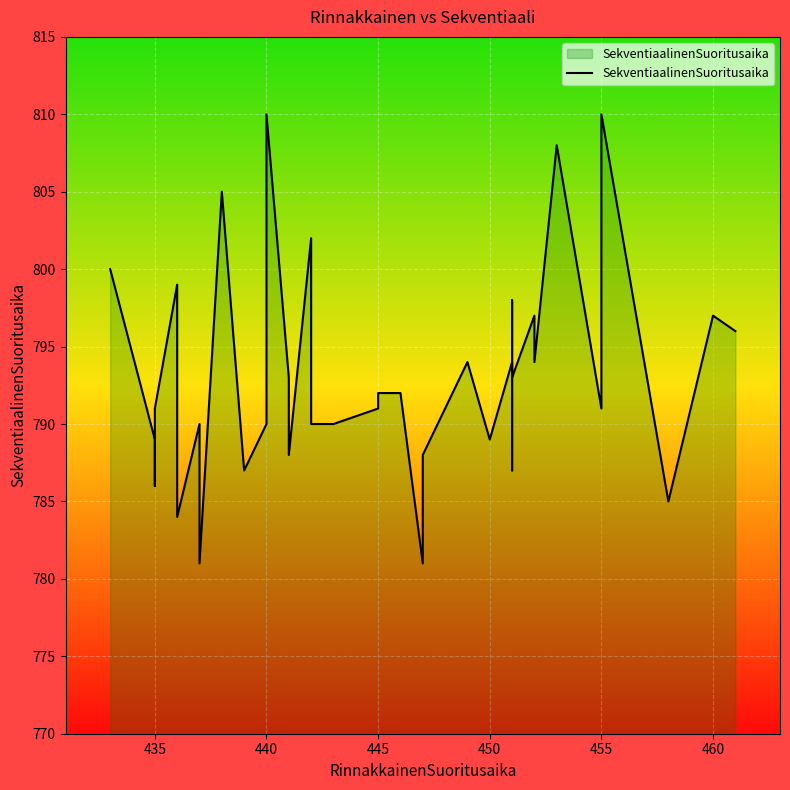

Approximately how many times larger is the value at 455 compared to 435?

1.0